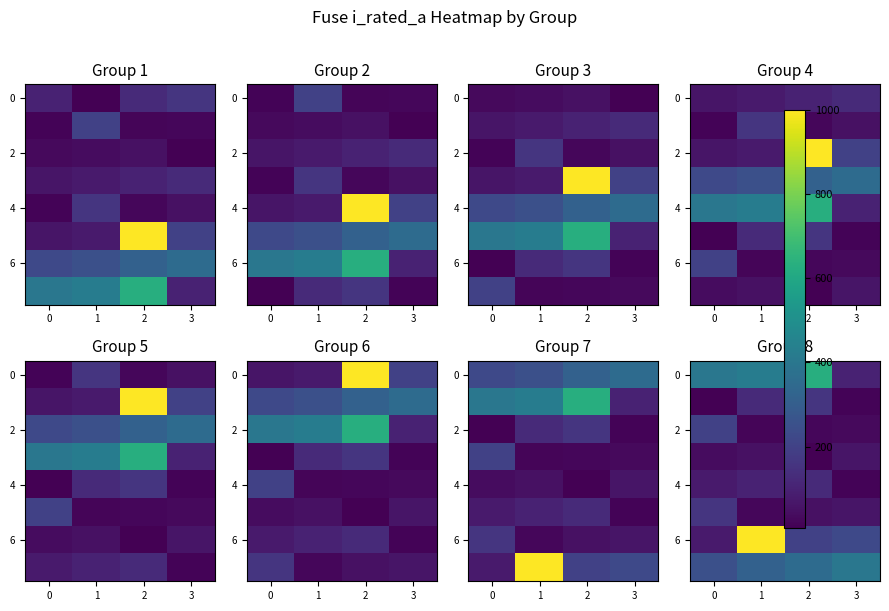

What is the smallest value displayed?

6.3